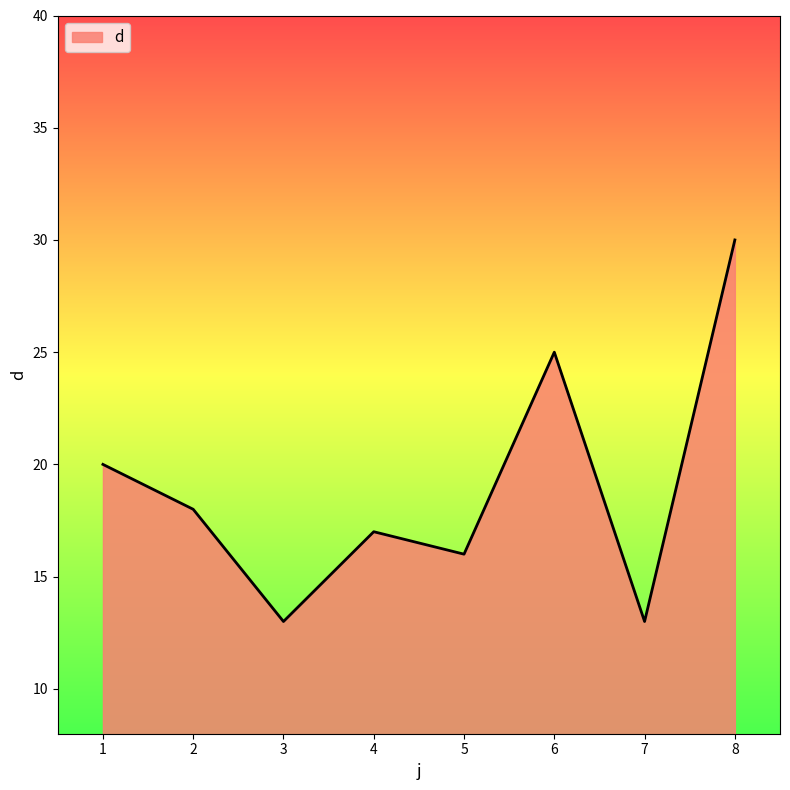

How many lines are shown in the chart?

1